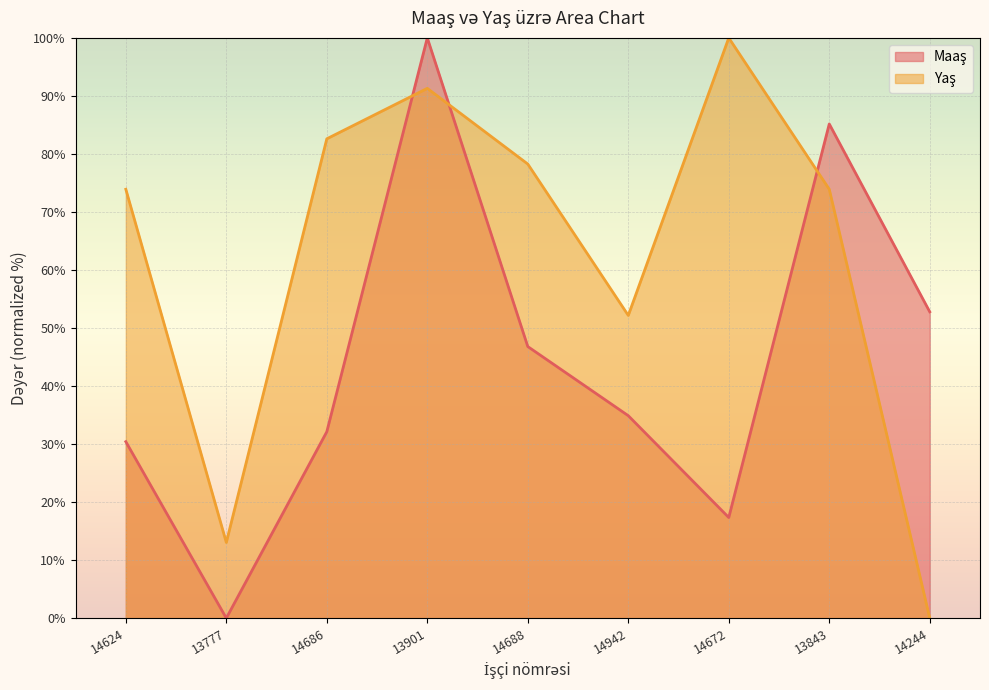

Which series has the largest total across all categories?

Yaş